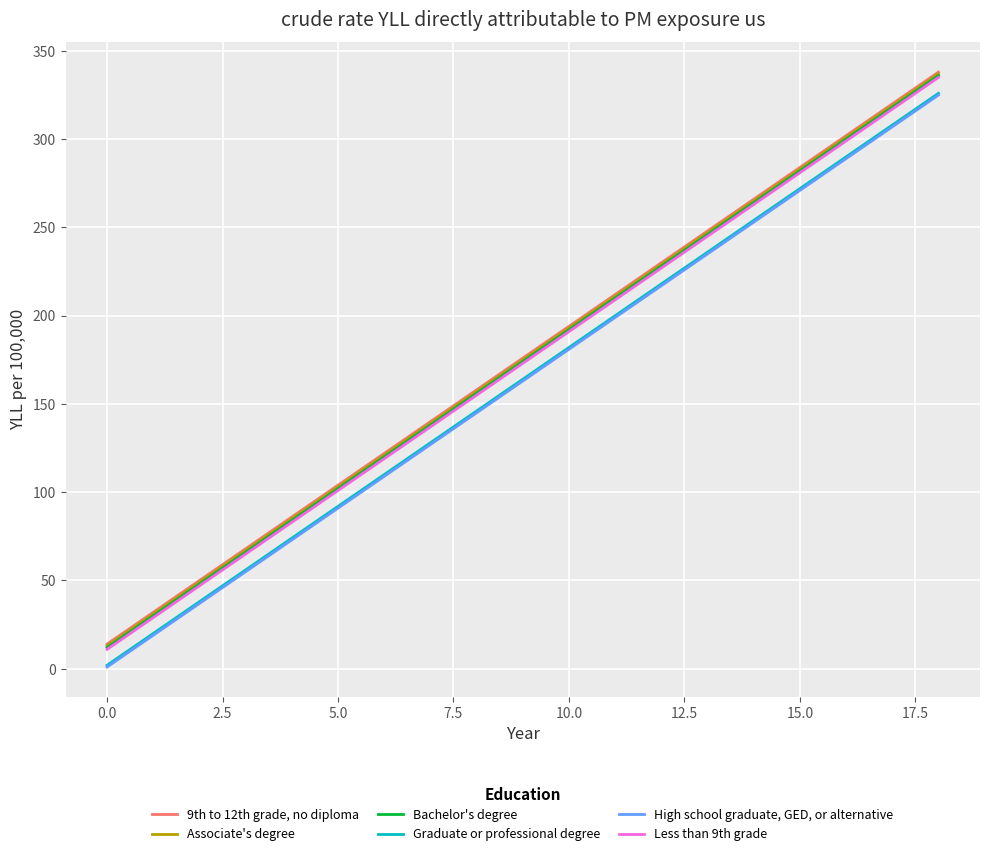

Reading left to right, extract all data points from this chart.

9th to 12th grade, no diploma: 14	32	50	68	86	104	122	140	158	176	194	212	230	248	266	284	302	320	338
Associate's degree: 13	31	49	67	85	103	121	139	157	175	193	211	229	247	265	283	301	319	337
Bachelor's degree: 12	30	48	66	84	102	120	138	156	174	192	210	228	246	264	282	300	318	336
Graduate or professional degree: 2	20	38	56	74	92	110	128	146	164	182	200	218	236	254	272	290	308	326
High school graduate, GED, or alternative: 1	19	37	55	73	91	109	127	145	163	181	199	217	235	253	271	289	307	325
Less than 9th grade: 11	29	47	65	83	101	119	137	155	173	191	209	227	245	263	281	299	317	335